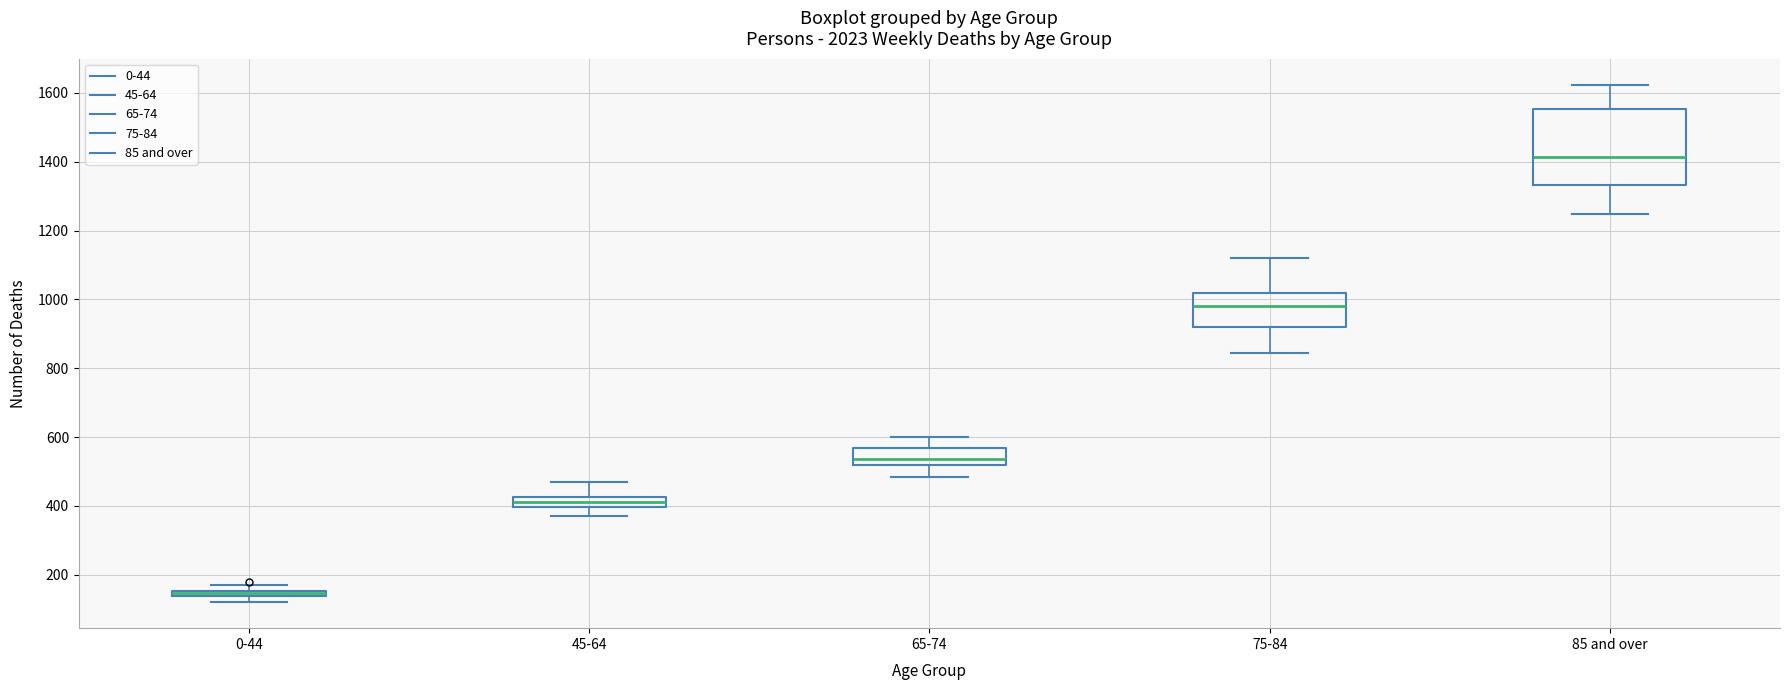

Which box has the highest median line?

85 and over